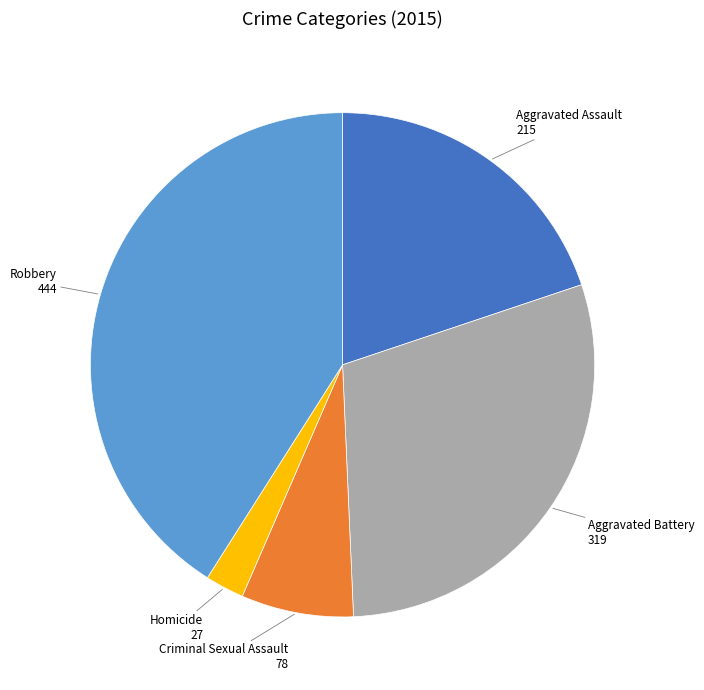

How many segments does this pie chart have?

5